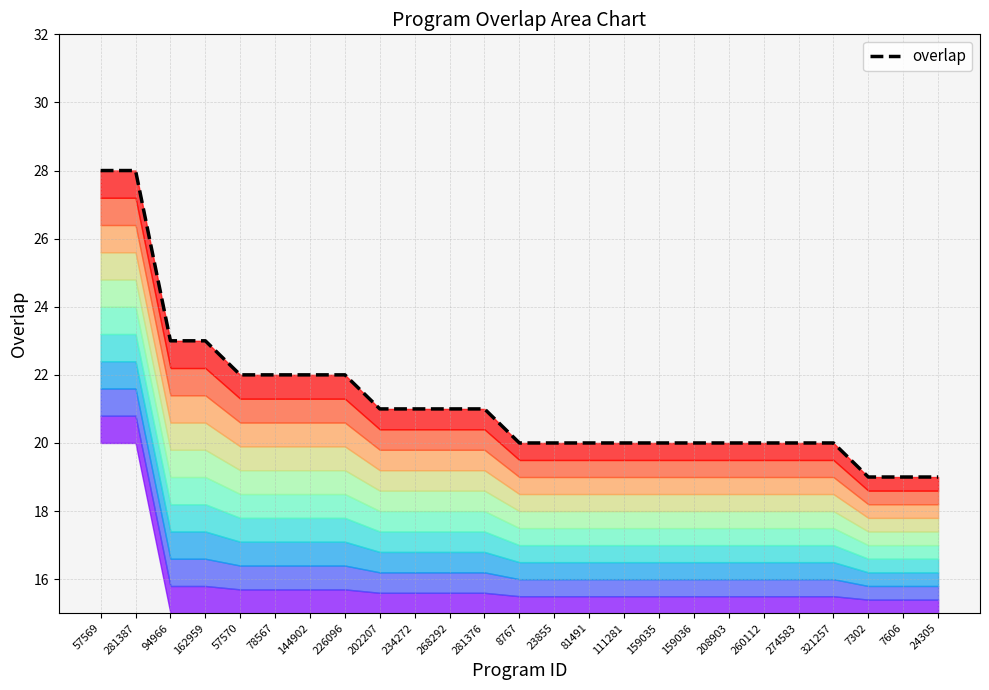

Is it true that the value at 260112 is 20?

True